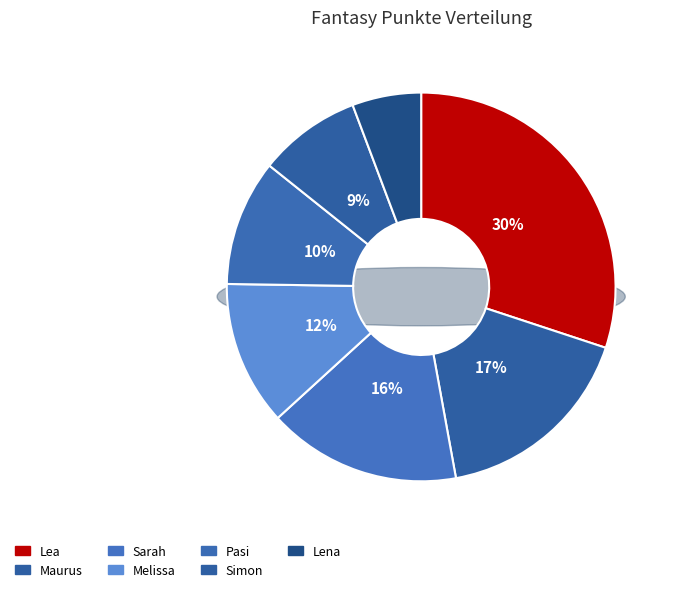

Is it true that Lea is 30% of the pie?

True